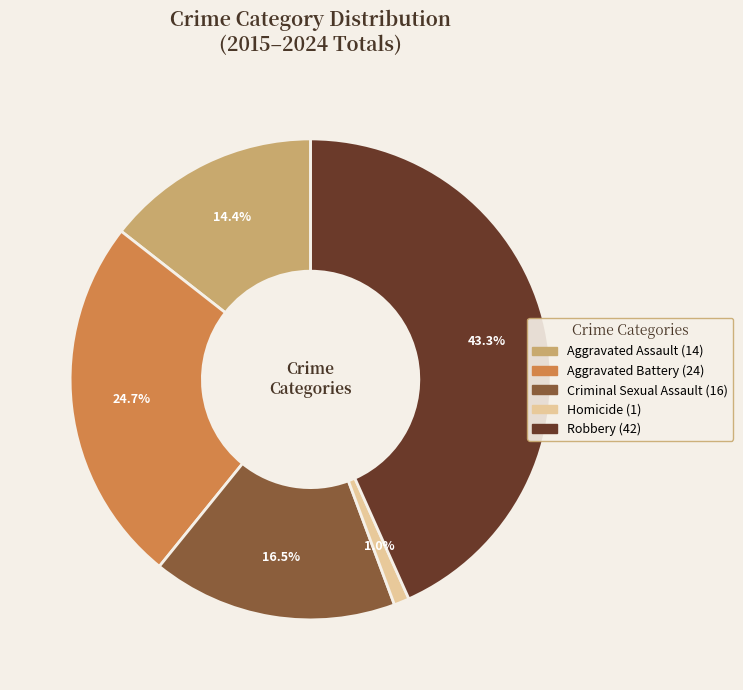

To the nearest percent, what portion does Robbery represent?

43%